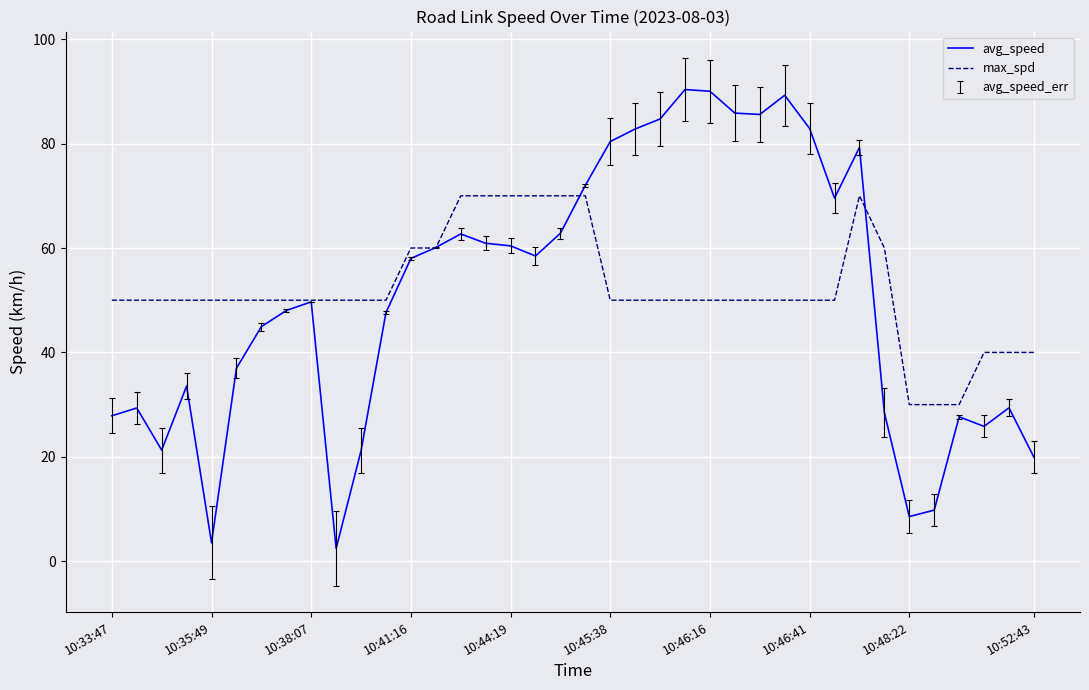

What is the lowest value of the avg_speed series?

2.4